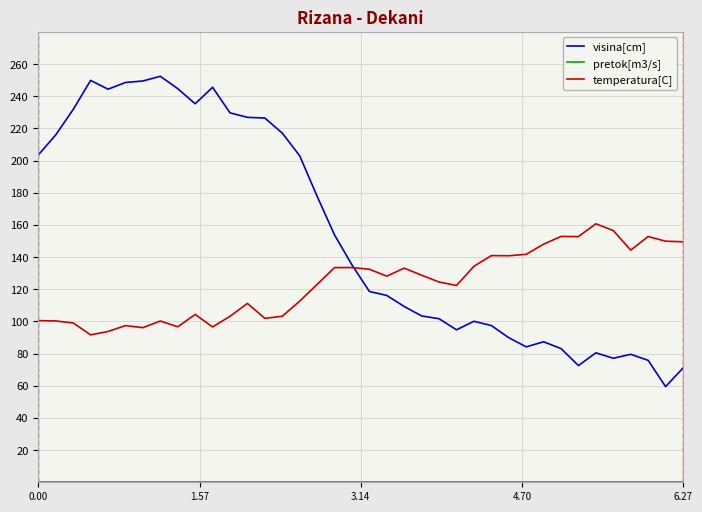

Which series has the largest range (max minus min)?

visina[cm]